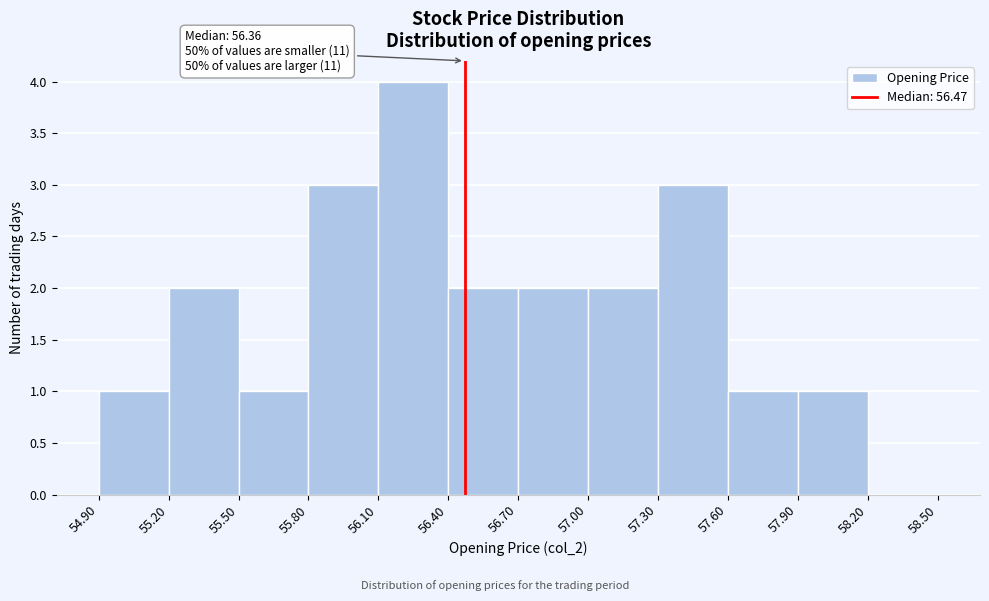

Which range on the x-axis has the tallest bar?

56.10 to 56.40